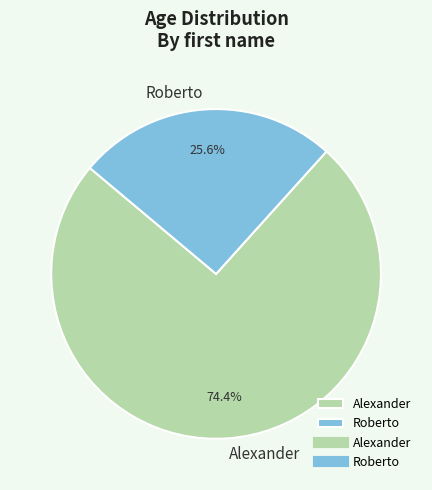

What is the smallest slice in the pie chart?

Roberto